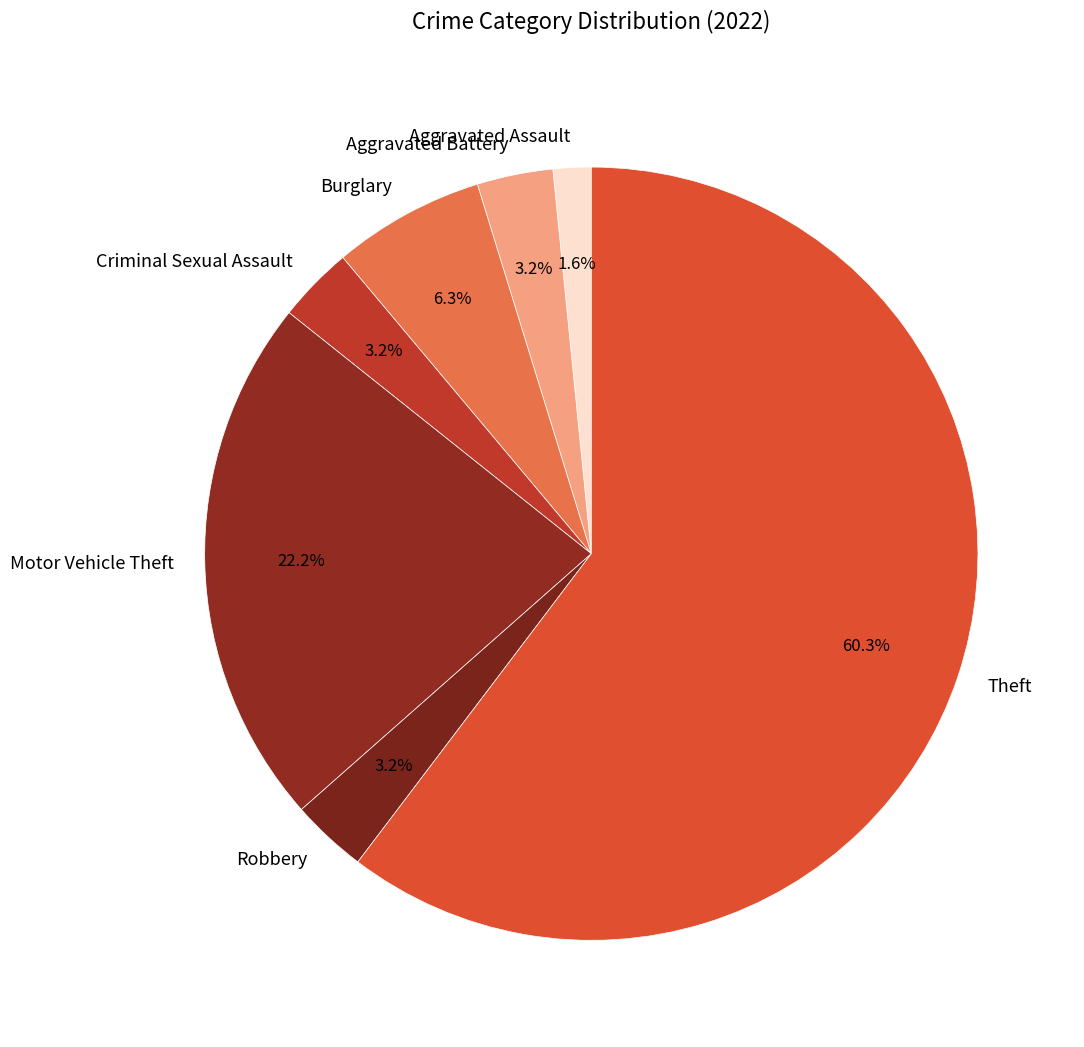

True or false: Motor Vehicle Theft accounts for 12% of the total.

False